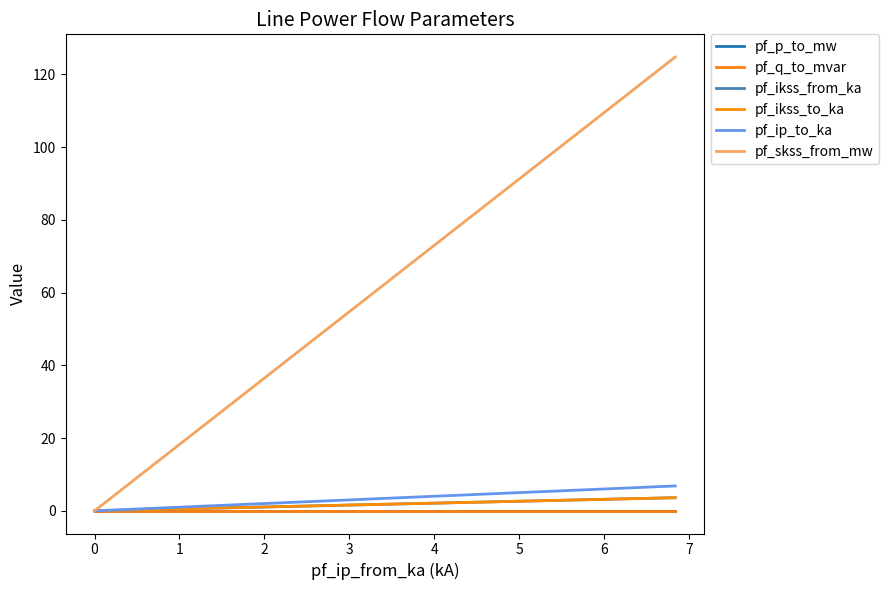

What are all the series names shown in the legend?

pf_p_to_mw, pf_q_to_mvar, pf_ikss_from_ka, pf_ikss_to_ka, pf_ip_to_ka, pf_skss_from_mw